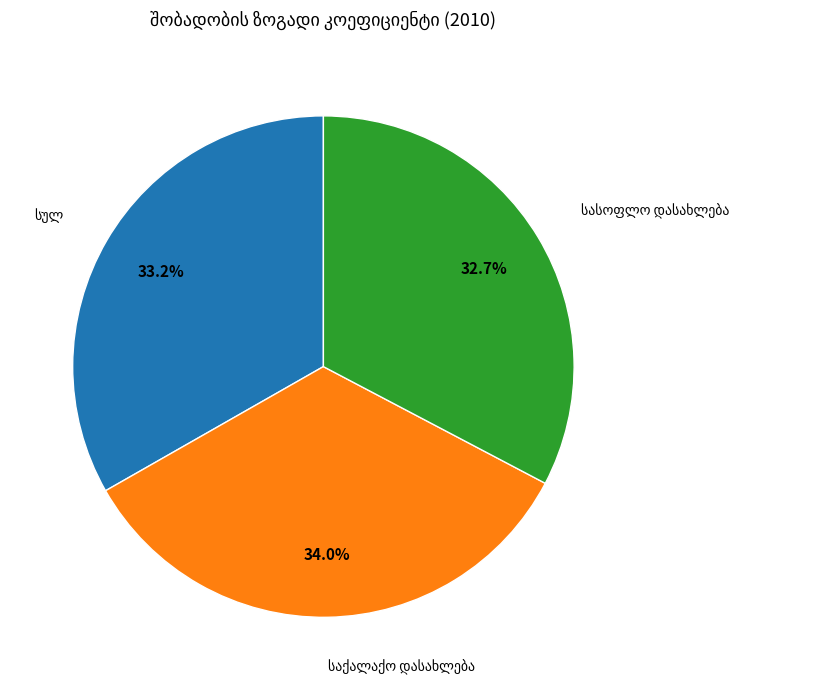

Count the number of slices in the pie.

3